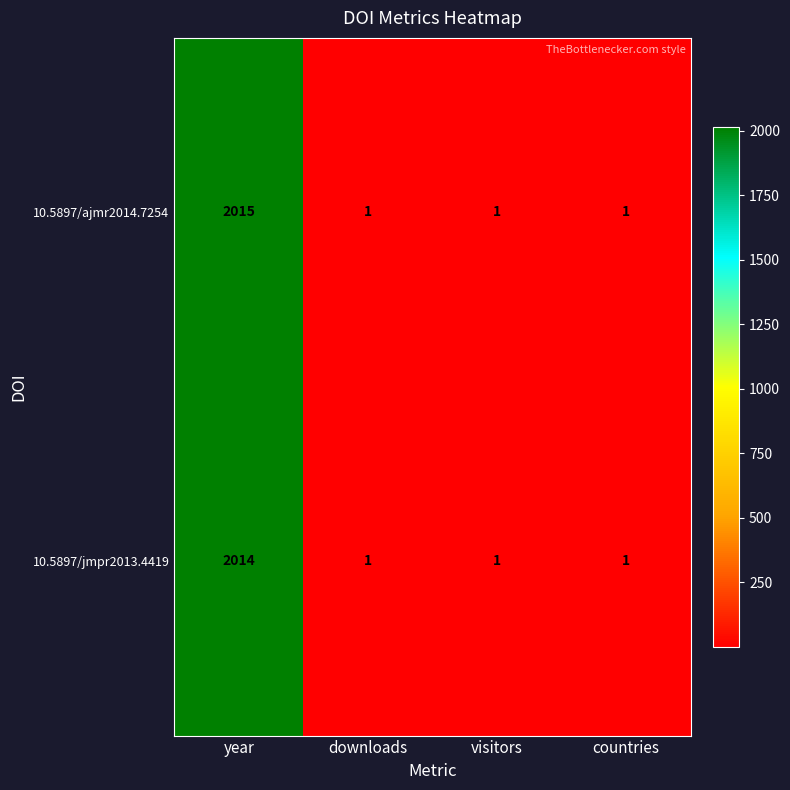

The 10.5897/ajmr2014.7254 series shows 1 at downloads. True or false?

True